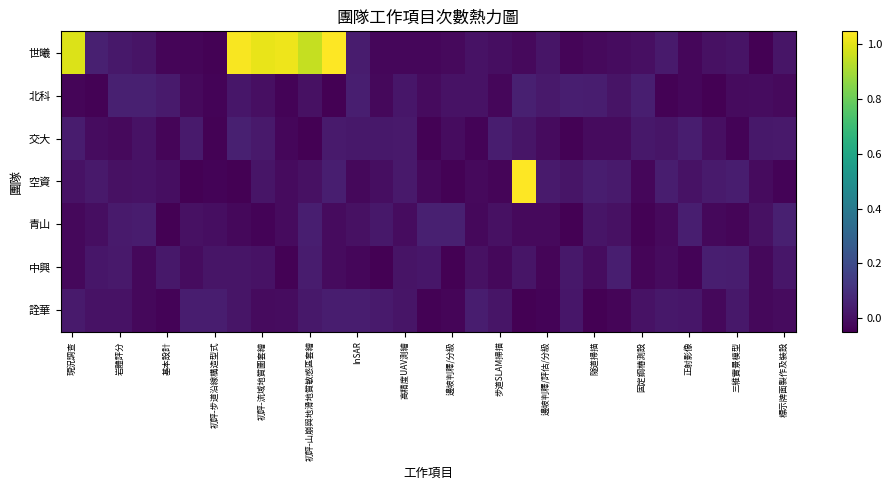

Which series has the largest total across all categories?

世曦